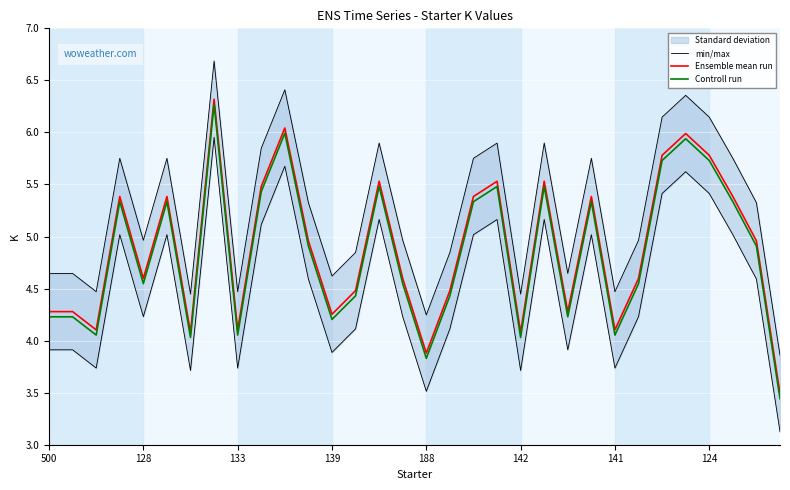

True or false: Controll run and Ensemble mean run intersect in this chart.

False